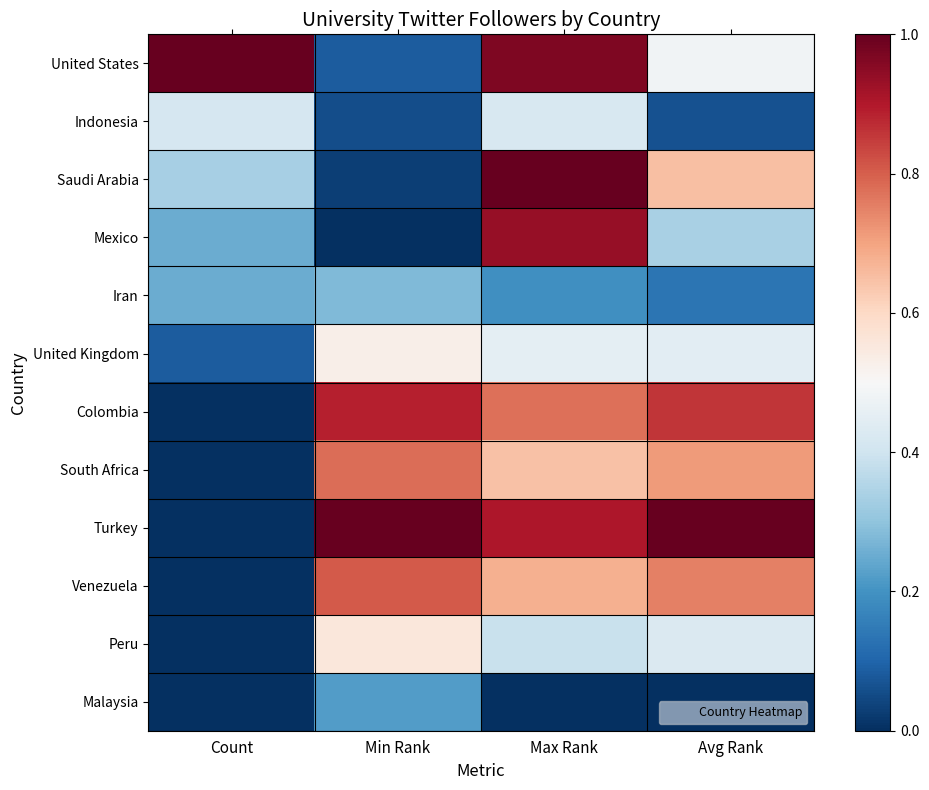

Reading left to right, what are all the values shown in this chart?

United States: Count=1.0	Min Rank=0.1	Max Rank=1.0	Avg Rank=0.5
Indonesia: Count=0.4	Min Rank=0.1	Max Rank=0.4	Avg Rank=0.1
Saudi Arabia: Count=0.3	Min Rank=0.0	Max Rank=1.0	Avg Rank=0.7
Mexico: Count=0.2	Min Rank=0.0	Max Rank=0.9	Avg Rank=0.3
Iran: Count=0.2	Min Rank=0.3	Max Rank=0.2	Avg Rank=0.1
United Kingdom: Count=0.1	Min Rank=0.5	Max Rank=0.5	Avg Rank=0.4
Colombia: Count=0.0	Min Rank=0.9	Max Rank=0.8	Avg Rank=0.9
South Africa: Count=0.0	Min Rank=0.8	Max Rank=0.6	Avg Rank=0.7
Turkey: Count=0.0	Min Rank=1.0	Max Rank=0.9	Avg Rank=1.0
Venezuela: Count=0.0	Min Rank=0.8	Max Rank=0.7	Avg Rank=0.8
Peru: Count=0.0	Min Rank=0.6	Max Rank=0.4	Avg Rank=0.4
Malaysia: Count=0.0	Min Rank=0.2	Max Rank=0.0	Avg Rank=0.0